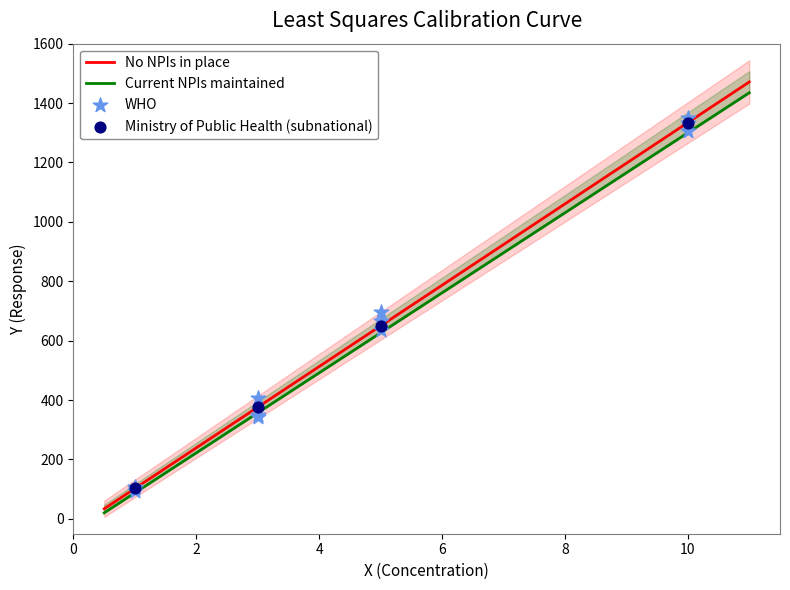

Between 4 and 8, which is larger?

8